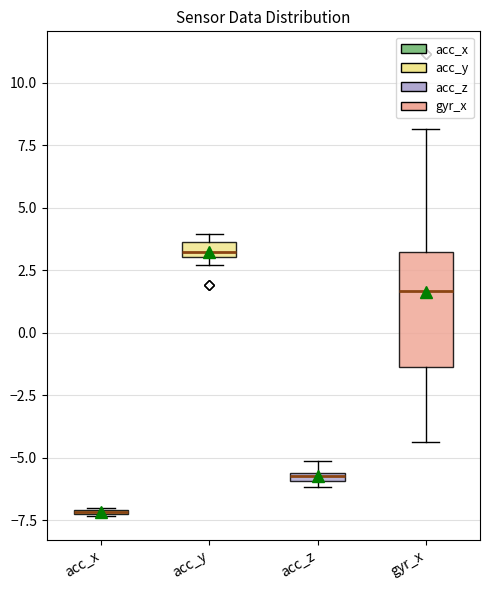

Comparing the boxes themselves (not the whiskers), which one is the tallest?

gyr_x